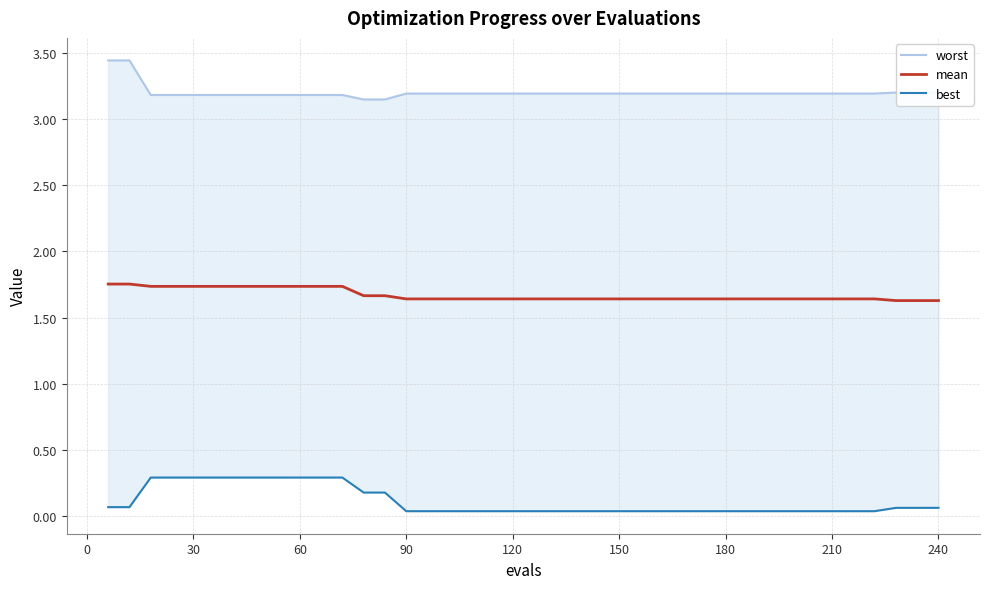

The value of mean at 210 is 0.8. True or false?

False